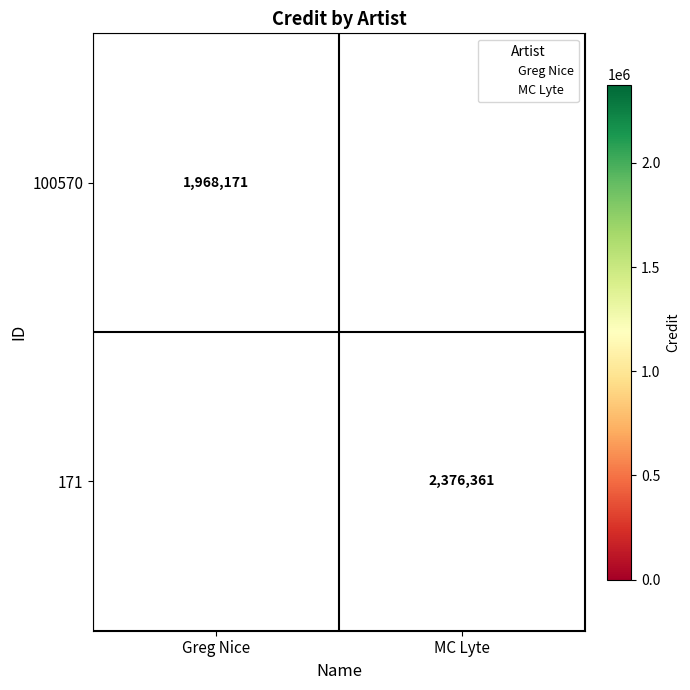

Is it true that 171 equals 3432956 at MC Lyte?

False